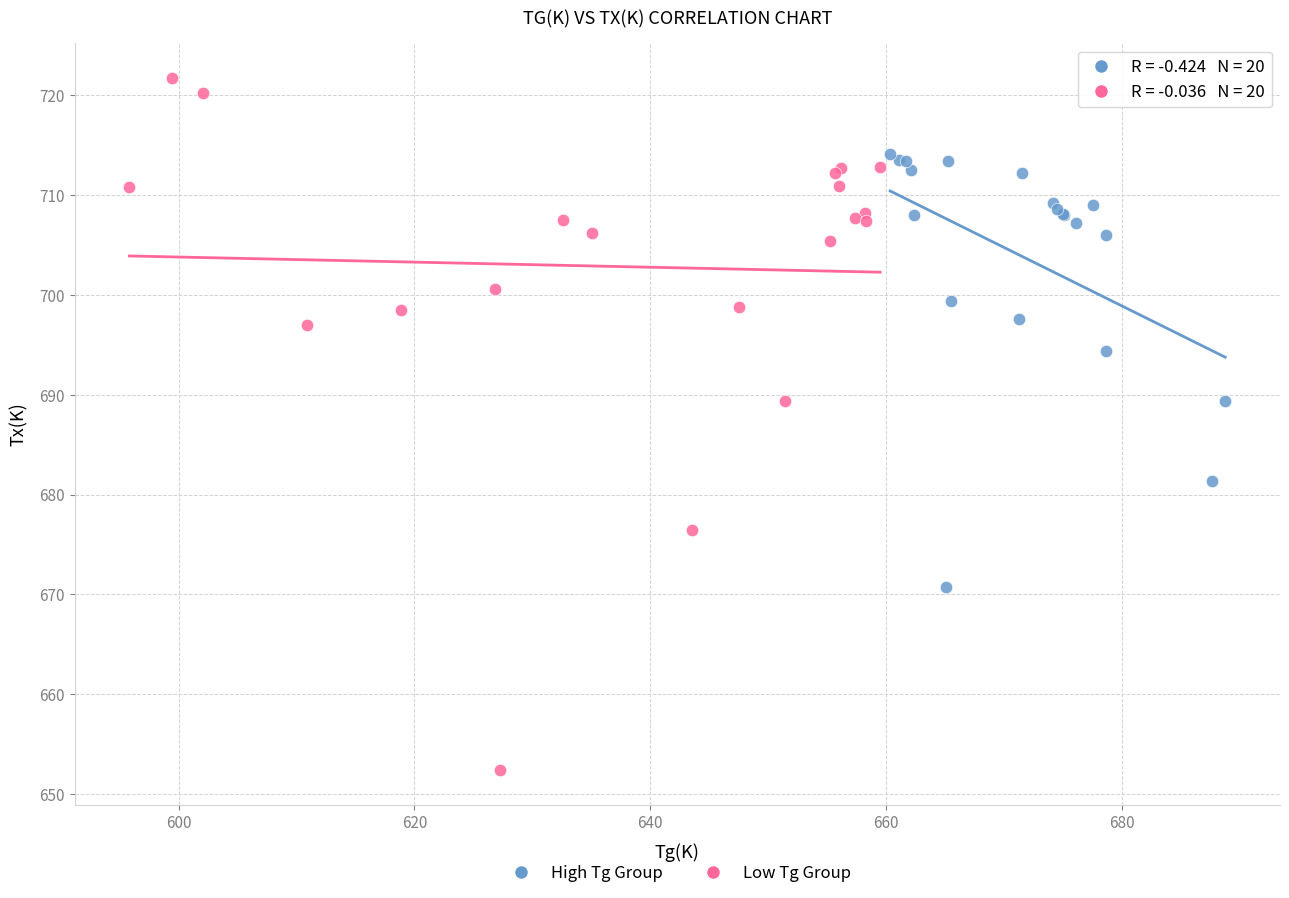

What are all the series names shown in the legend?

High Tg Group, Low Tg Group